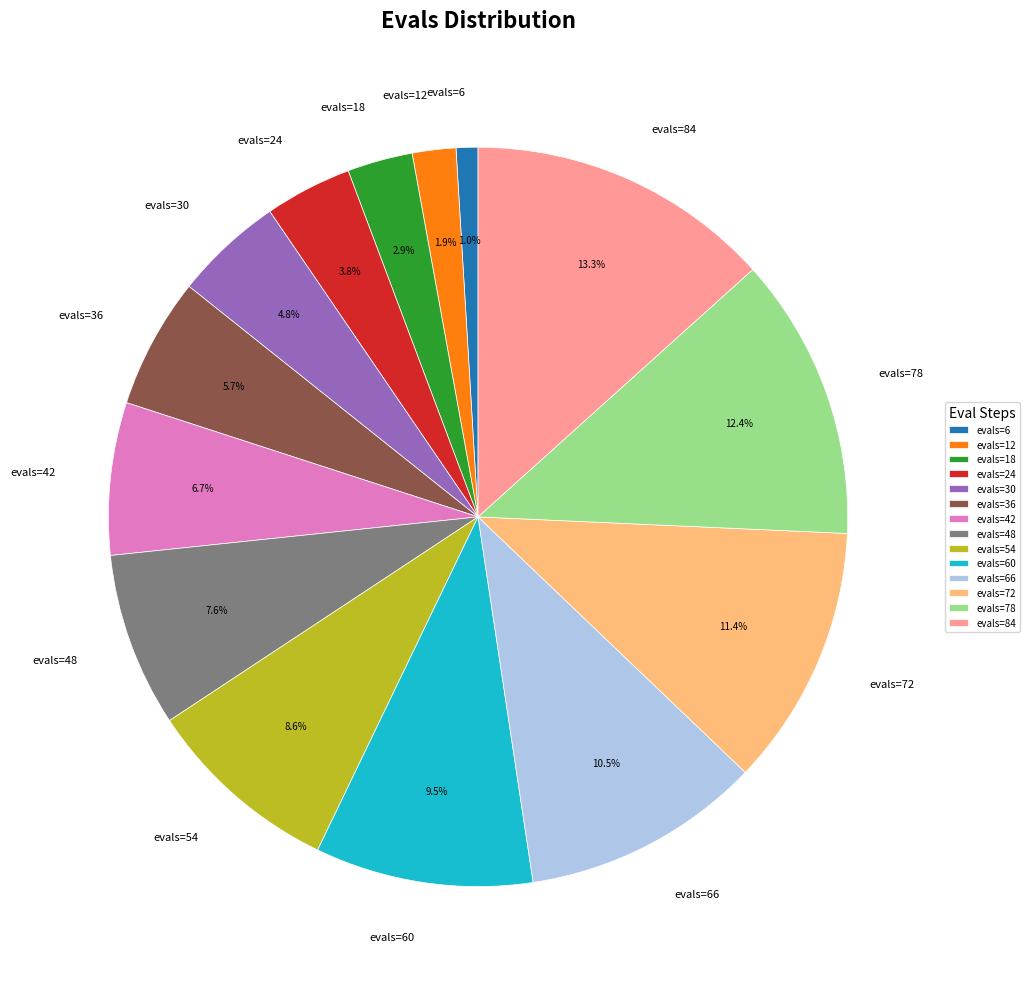

To the nearest percent, what is the average slice percentage?

7%